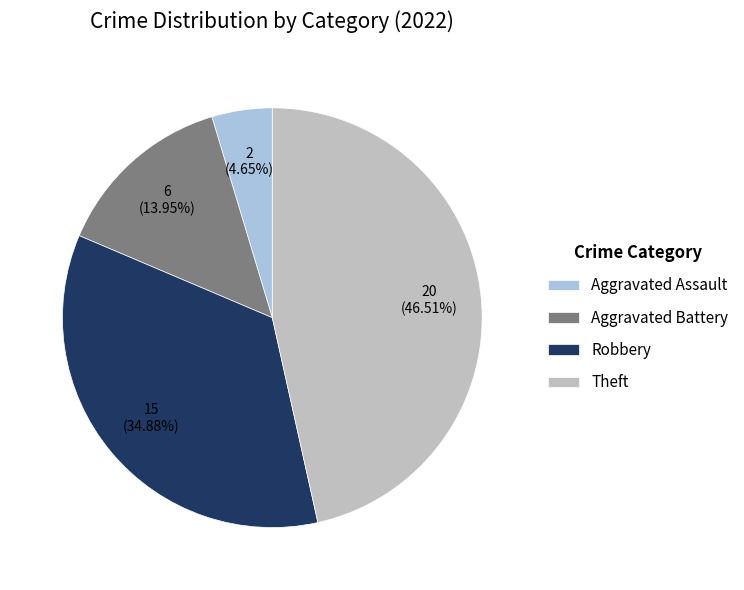

The Aggravated Assault slice represents 5% of the pie. True or false?

True